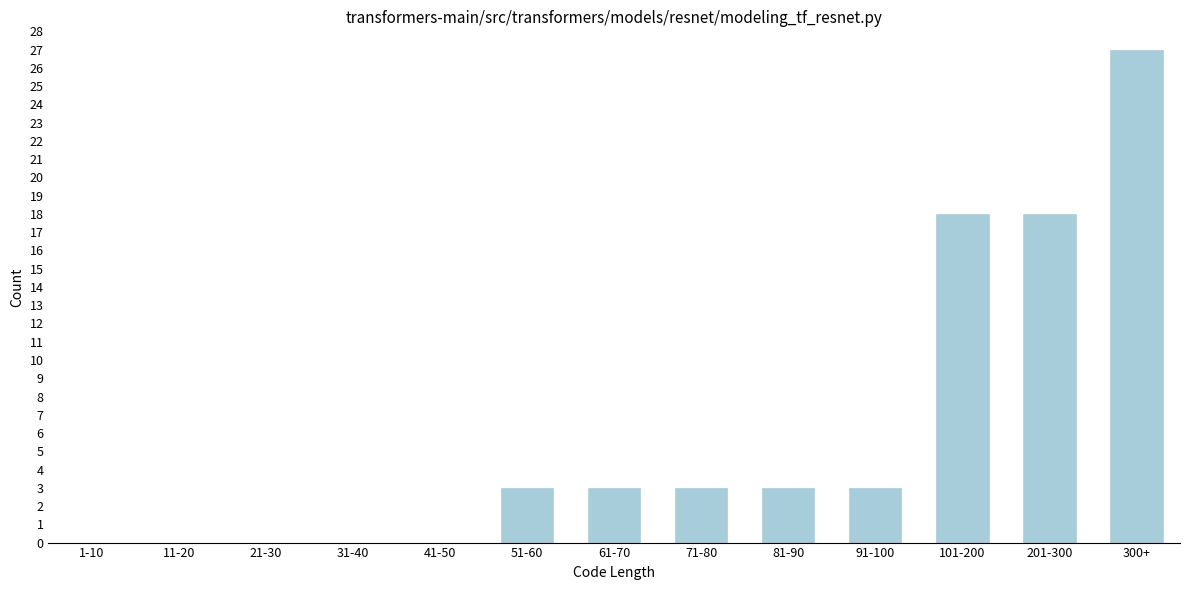

Reading right to left, what are all the values shown in this chart?

300+=27	201-300=18	101-200=18	91-100=3	81-90=3	71-80=3	61-70=3	51-60=3	41-50=0	31-40=0	21-30=0	11-20=0	1-10=0